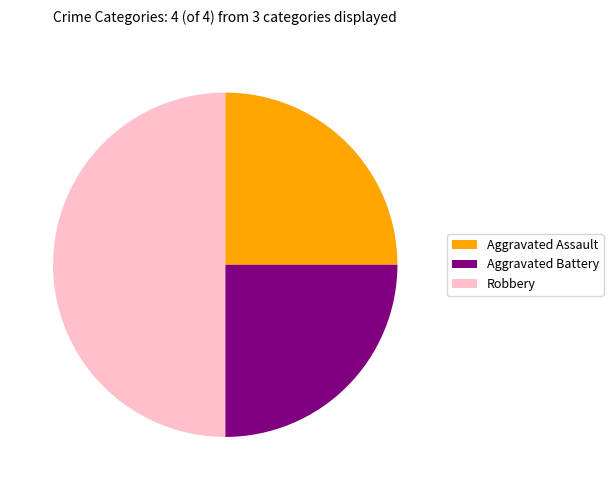

Which has a higher value, Robbery or Aggravated Battery?

Robbery